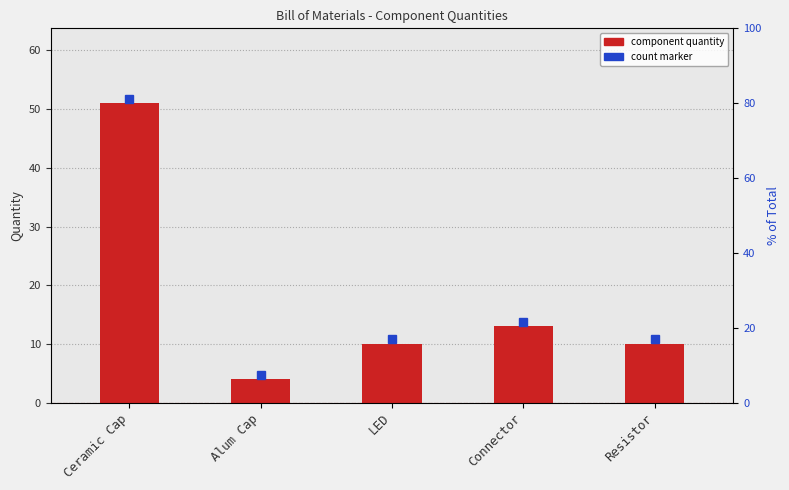

What is the label of the 4th bar from the right?

Alum Cap